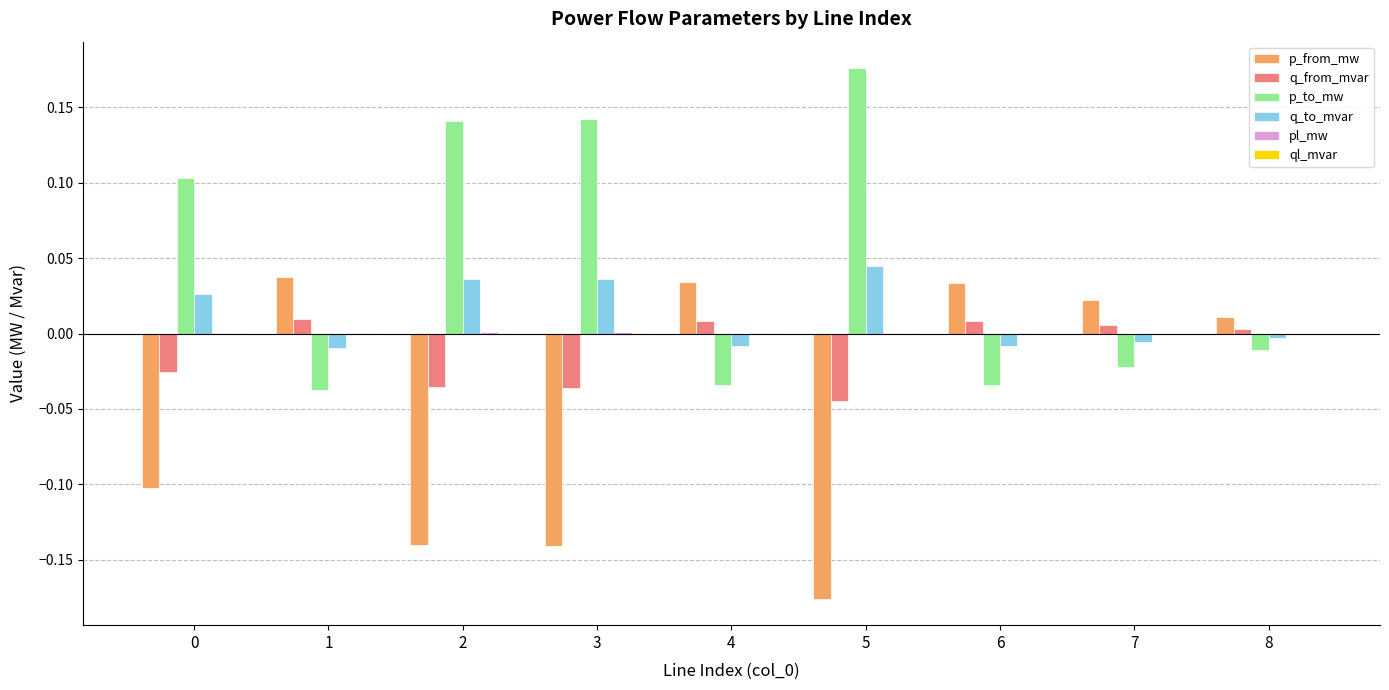

Which series has the largest total across all categories?

p_to_mw